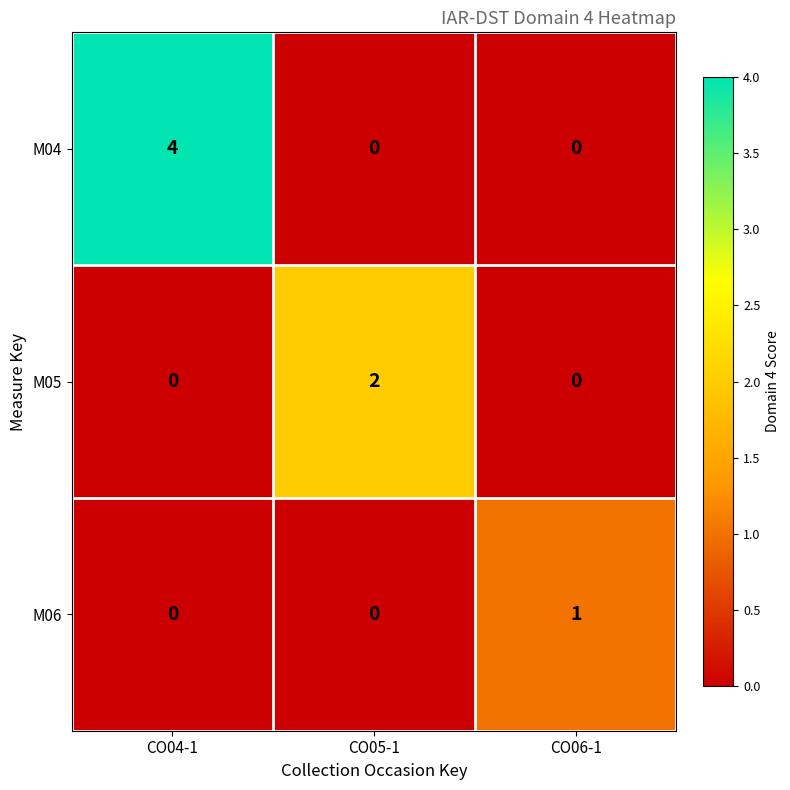

What is the greatest value displayed?

4